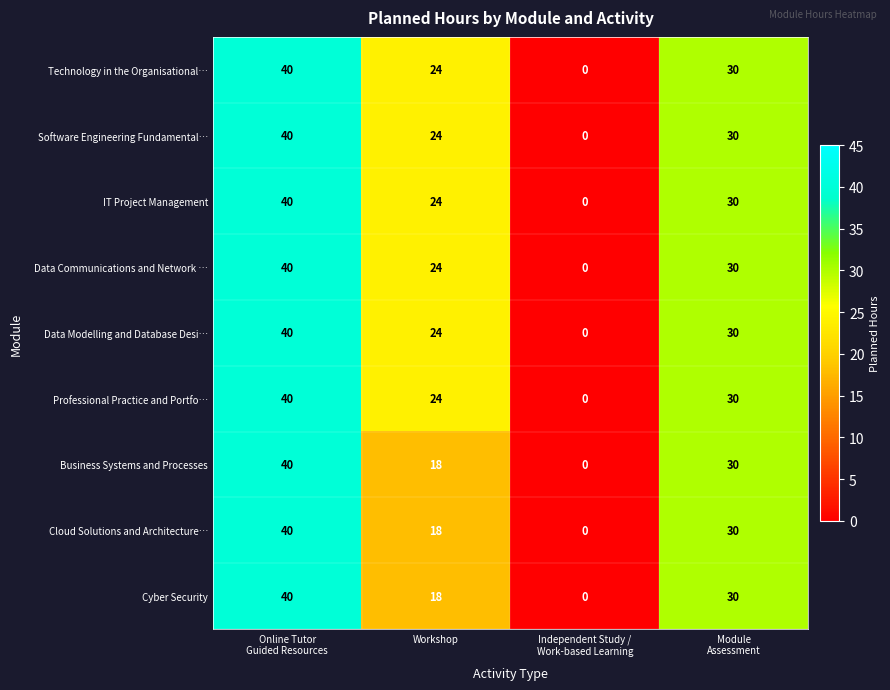

What is the difference between the second highest and minimum values in the IT Project Management series?

30